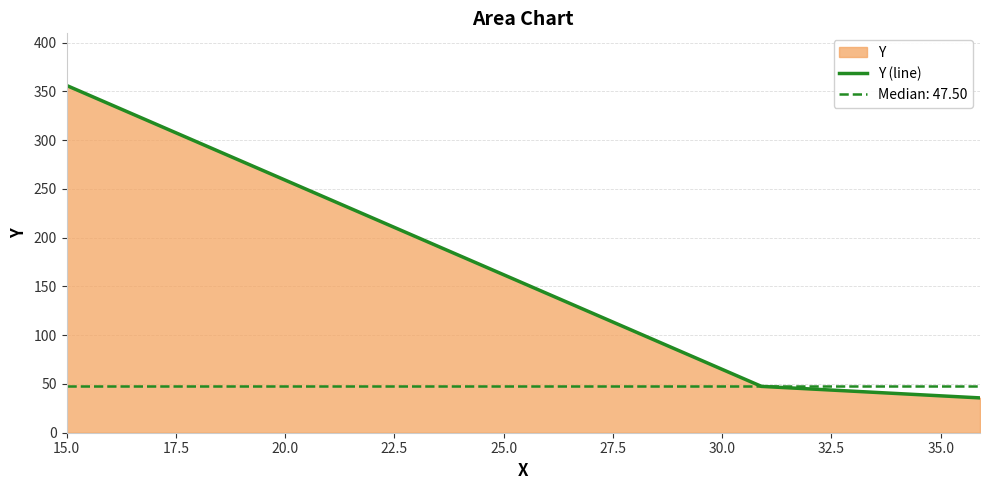

What is the highest value of the Y (line) series?

356.0